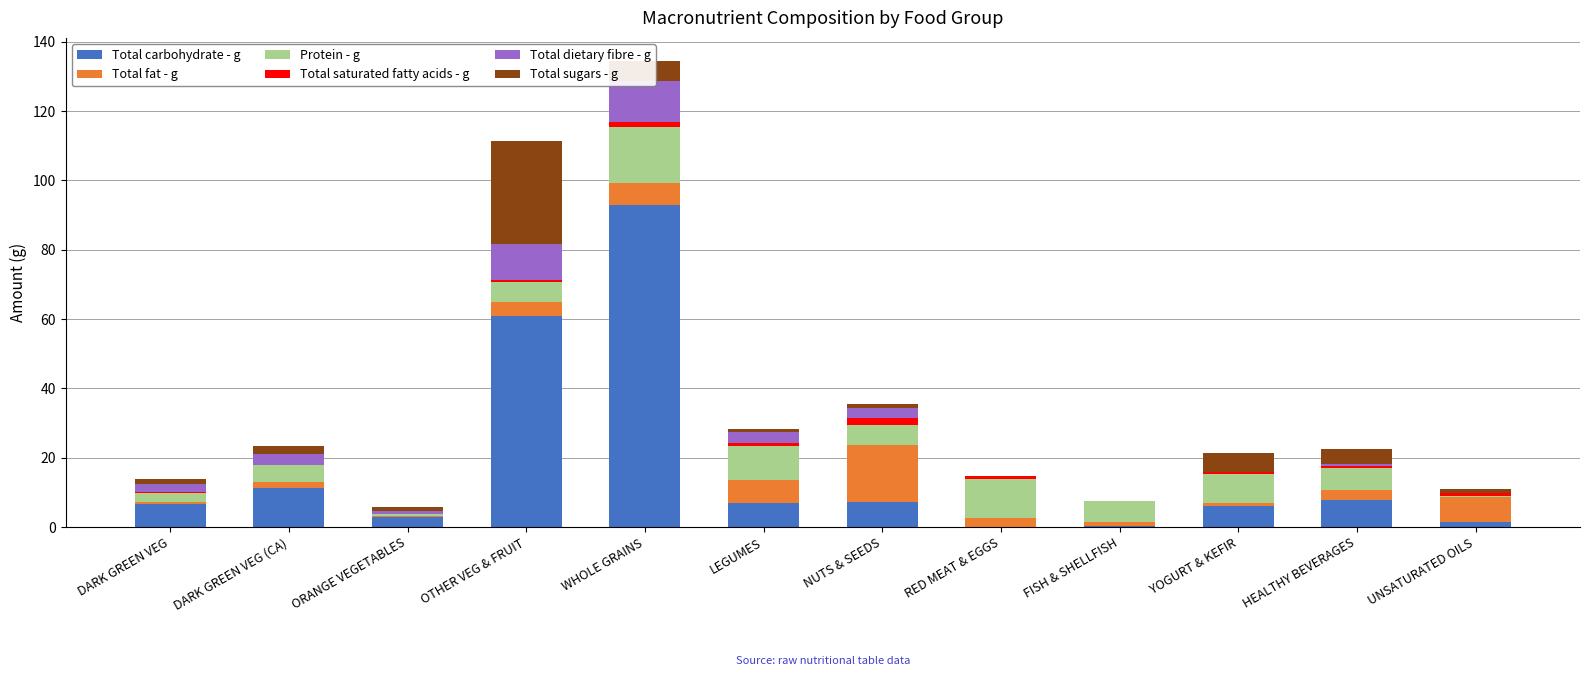

Which label corresponds to the smallest value in the chart?

RED MEAT & EGGS